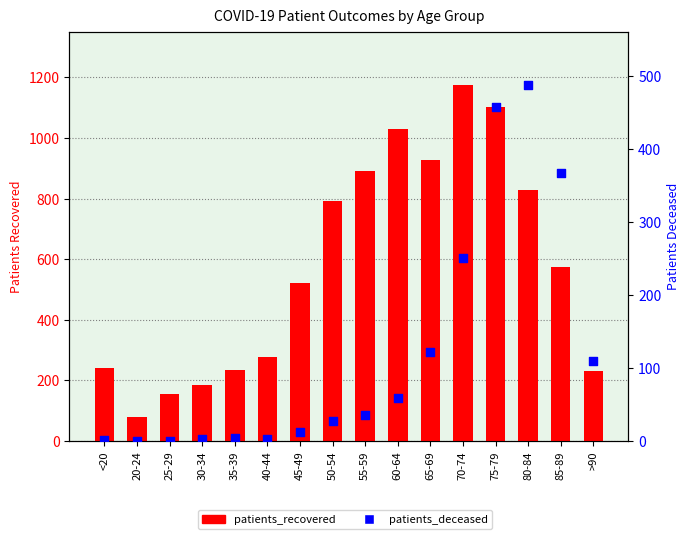

What are all the series names shown in the legend?

patients_recovered, patients_deceased